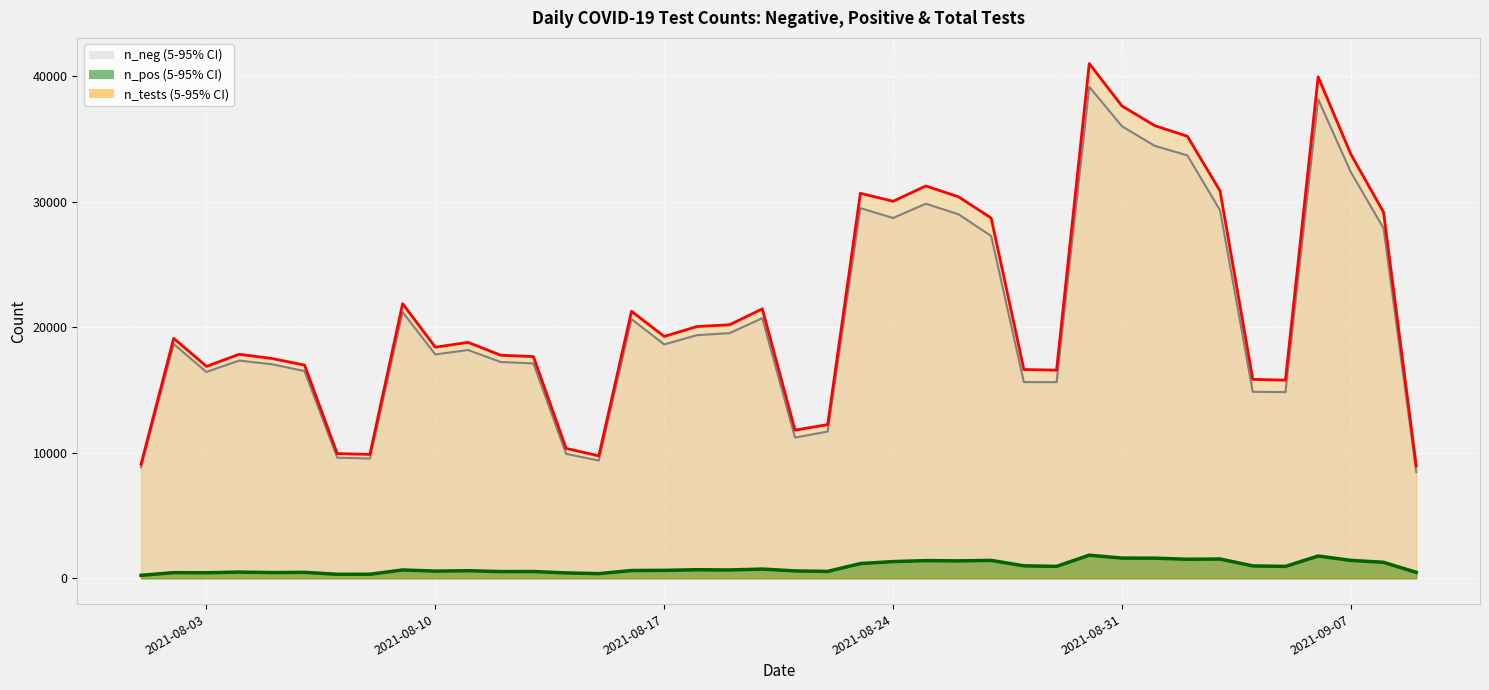

At 2021-09-09, list the series in order from smallest to largest.

n_pos, n_neg, n_tests